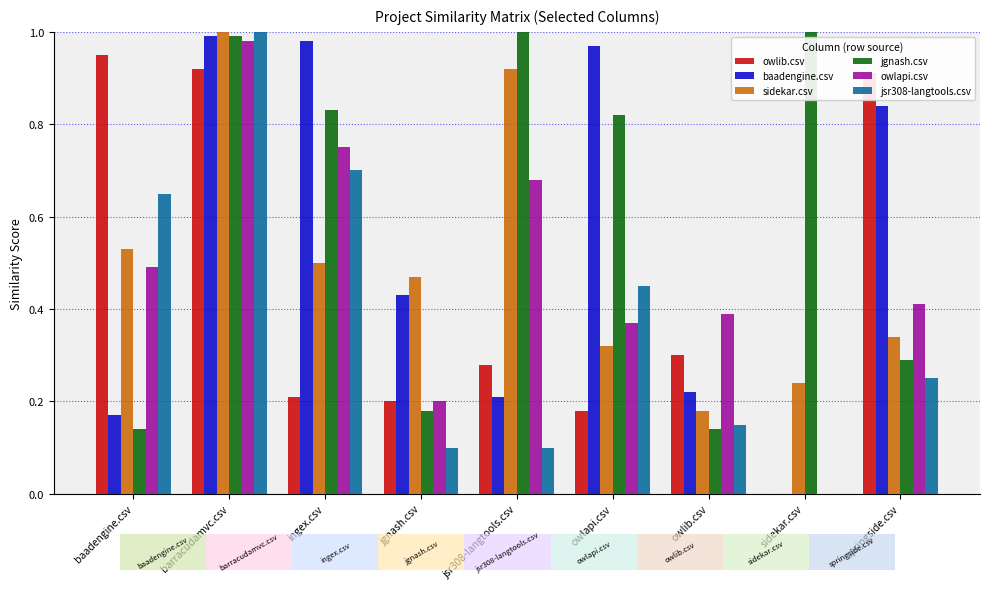

Reading right to left, list all the values displayed in this chart.

owlib.csv: springside.csv=0.9	sidekar.csv=0.0	owlib.csv=0.3	owlapi.csv=0.2	jsr308-langtools.csv=0.3	jgnash.csv=0.2	ingex.csv=0.2	barracudamvc.csv=0.9	baadengine.csv=0.9
baadengine.csv: springside.csv=0.8	sidekar.csv=0.0	owlib.csv=0.2	owlapi.csv=1.0	jsr308-langtools.csv=0.2	jgnash.csv=0.4	ingex.csv=1.0	barracudamvc.csv=1.0	baadengine.csv=0.2
sidekar.csv: springside.csv=0.3	sidekar.csv=0.2	owlib.csv=0.2	owlapi.csv=0.3	jsr308-langtools.csv=0.9	jgnash.csv=0.5	ingex.csv=0.5	barracudamvc.csv=1.0	baadengine.csv=0.5
jgnash.csv: springside.csv=0.3	sidekar.csv=1.0	owlib.csv=0.1	owlapi.csv=0.8	jsr308-langtools.csv=1.0	jgnash.csv=0.2	ingex.csv=0.8	barracudamvc.csv=1.0	baadengine.csv=0.1
owlapi.csv: springside.csv=0.4	sidekar.csv=0.0	owlib.csv=0.4	owlapi.csv=0.4	jsr308-langtools.csv=0.7	jgnash.csv=0.2	ingex.csv=0.8	barracudamvc.csv=1.0	baadengine.csv=0.5
jsr308-langtools.csv: springside.csv=0.2	sidekar.csv=0.0	owlib.csv=0.1	owlapi.csv=0.5	jsr308-langtools.csv=0.1	jgnash.csv=0.1	ingex.csv=0.7	barracudamvc.csv=1.0	baadengine.csv=0.7